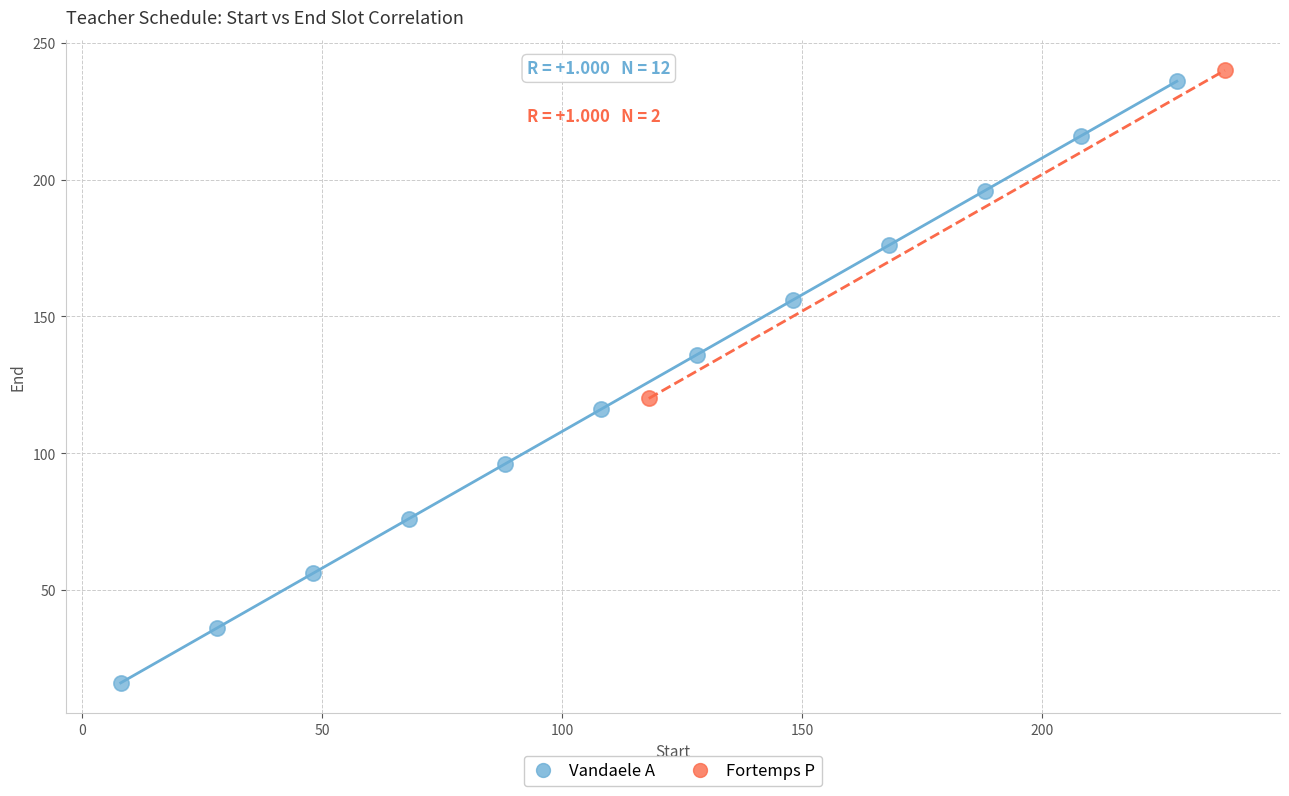

What are all the series names shown in the legend?

Vandaele A, Fortemps P